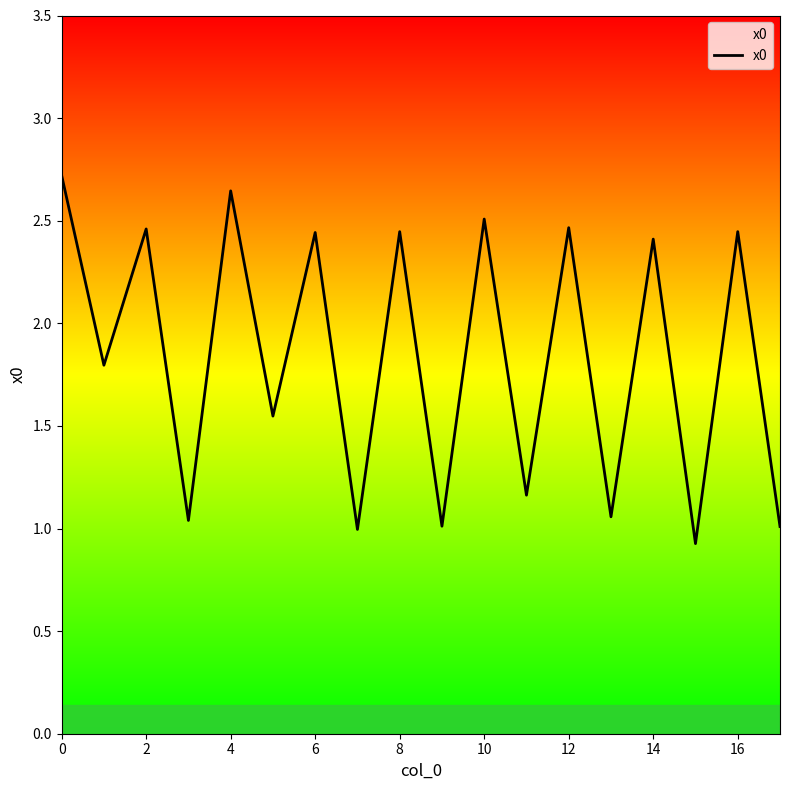

What is the greatest value displayed?

2.7